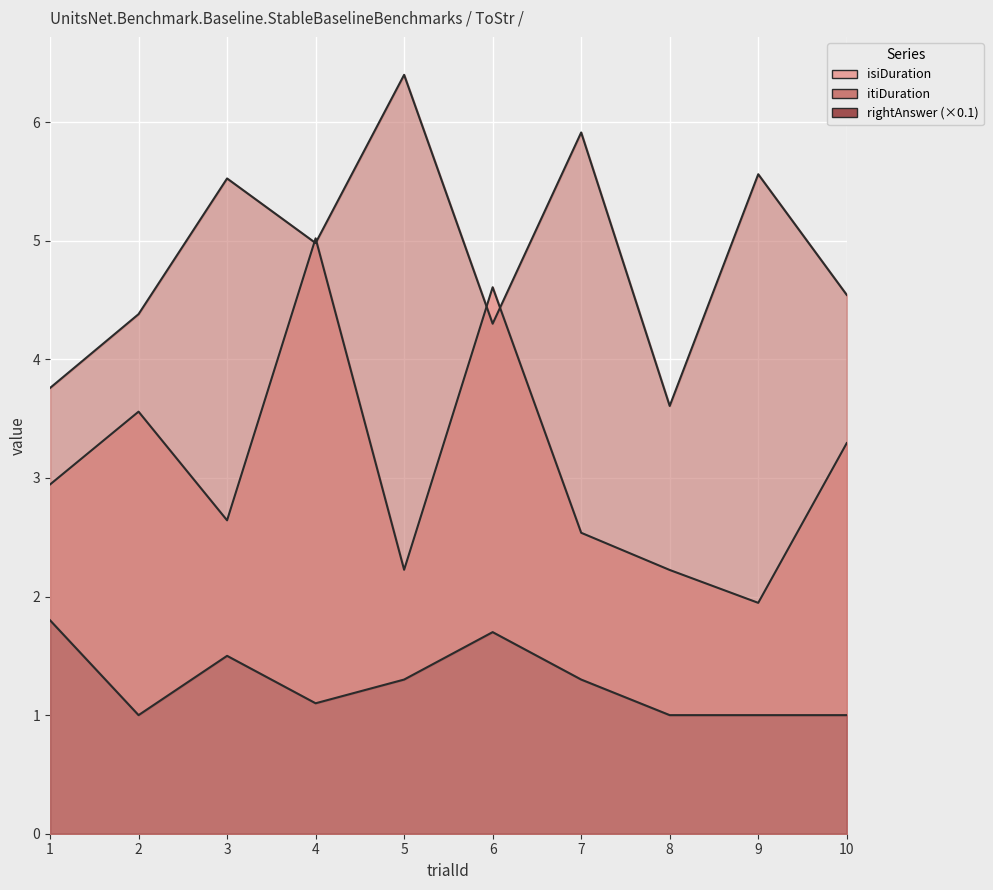

Which series has the largest range (max minus min)?

isiDuration